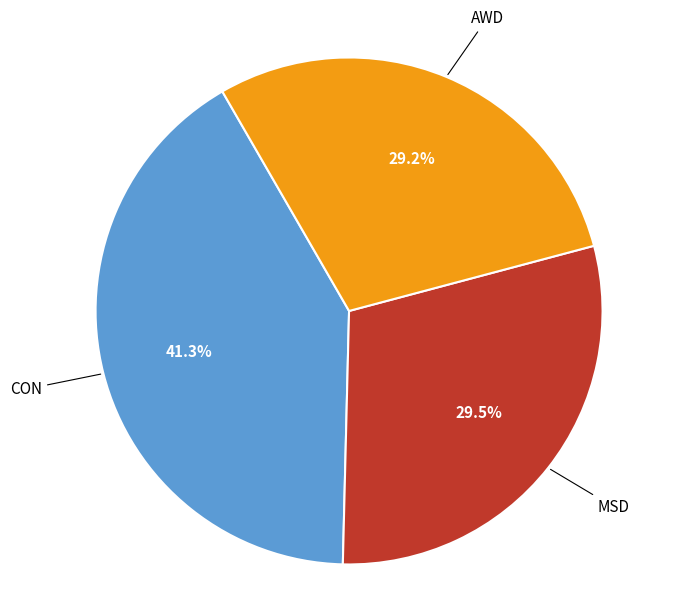

Is there a majority slice in this chart?

No